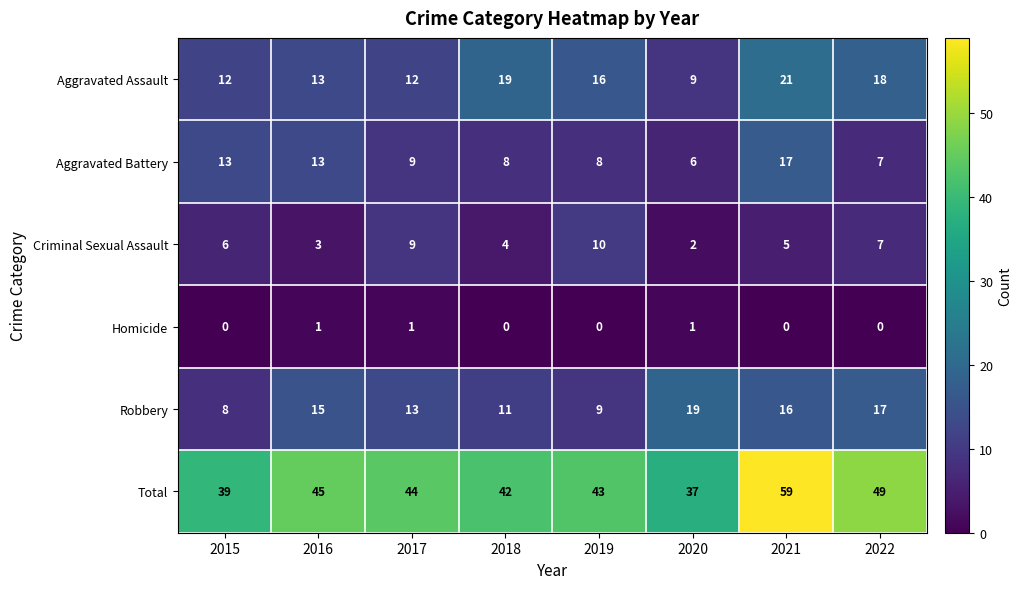

Between 2020 and 2022, which series saw the biggest shift?

Total